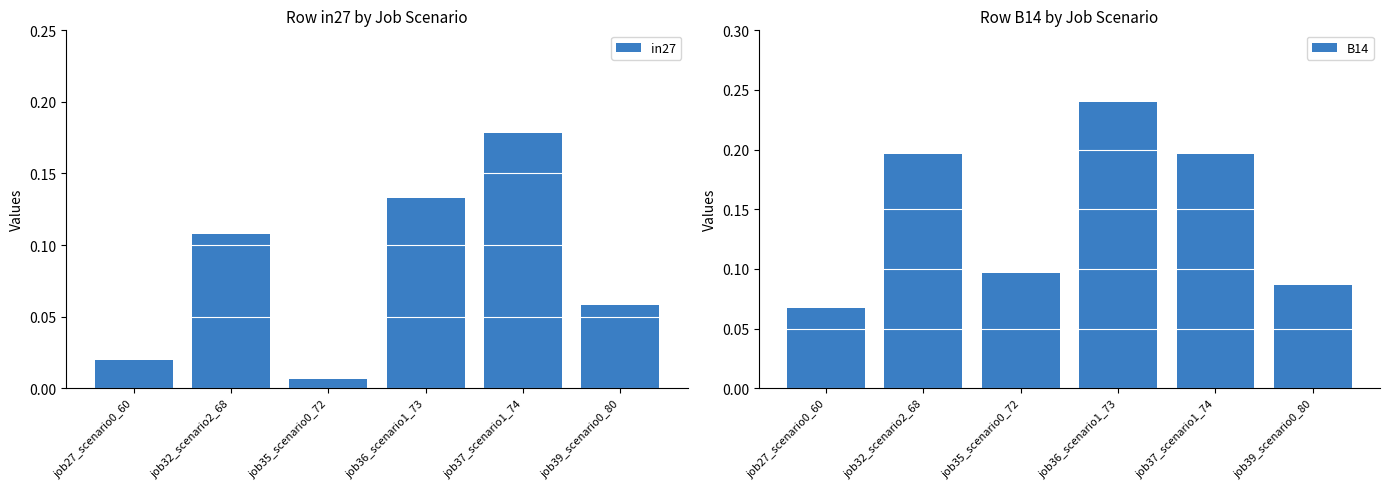

True or false: in27 has a value of 0.2 at job36_scenario1_73.

False